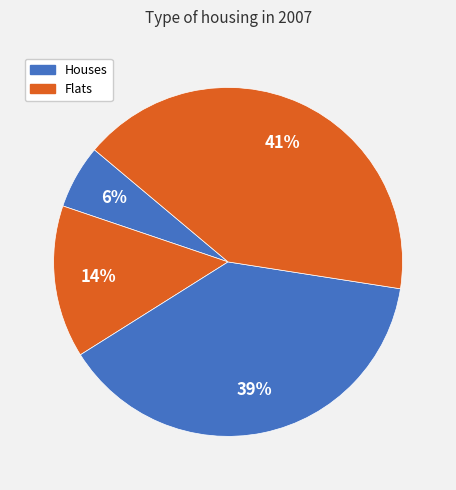

Count the number of slices in the pie.

4